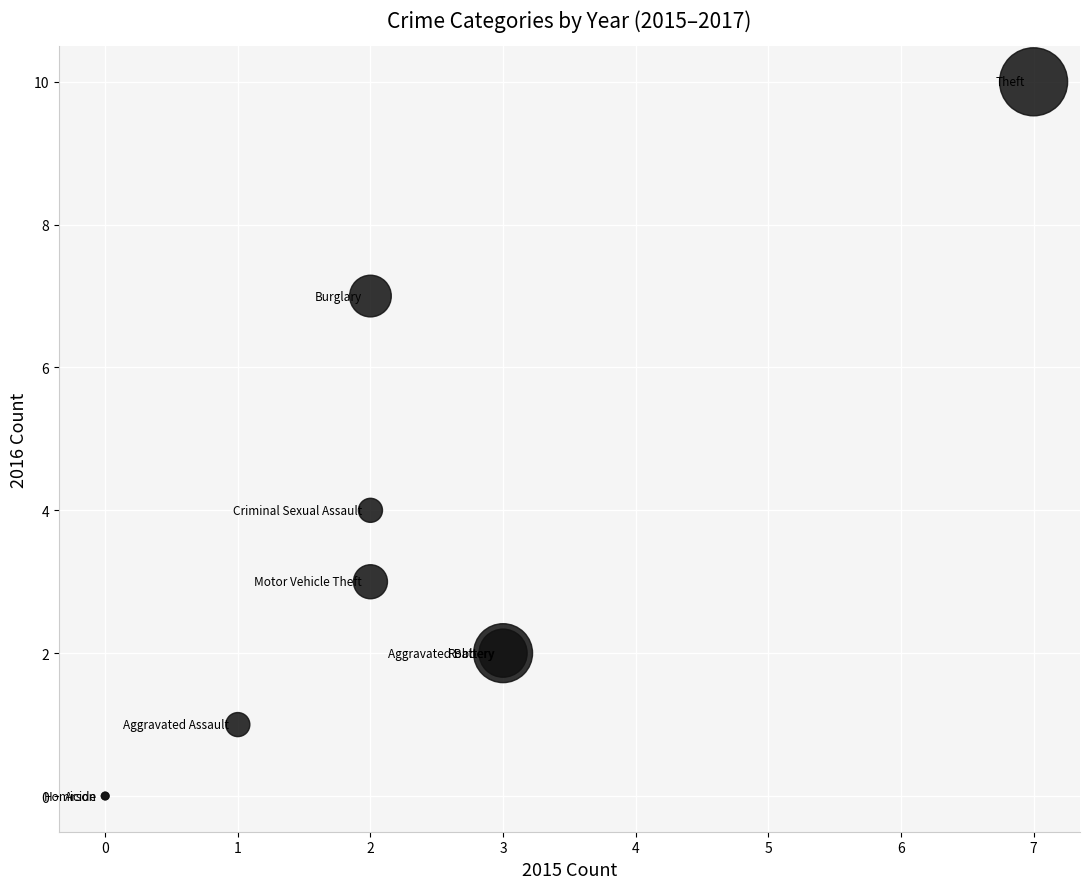

What Y value in the scatter plot is closest to 5?

4